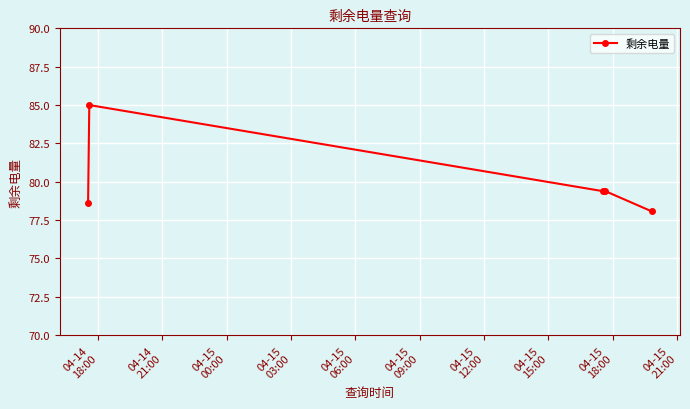

What is the minimum value shown in the chart?

78.1